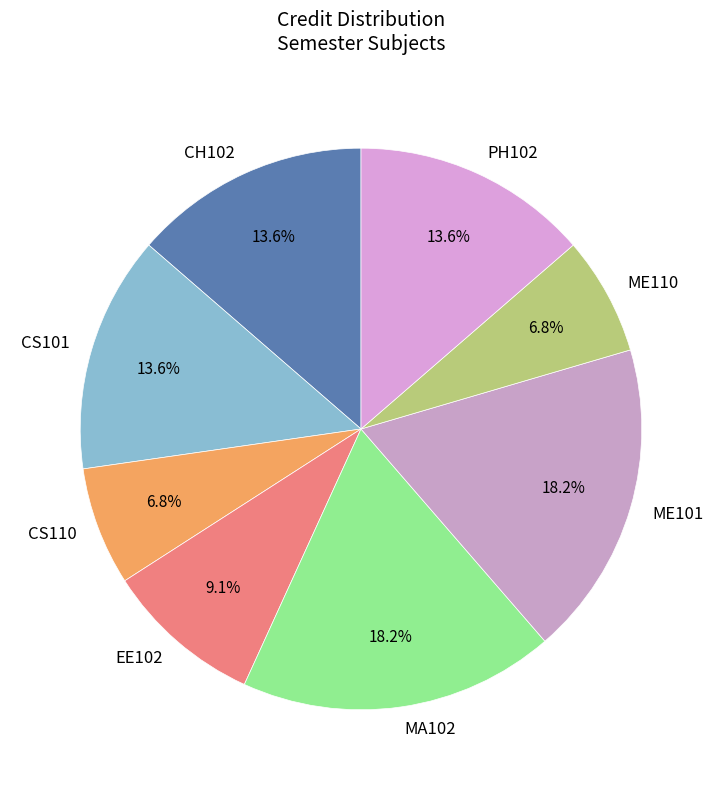

What percentage do EE102 and MA102 together represent?

27.3%